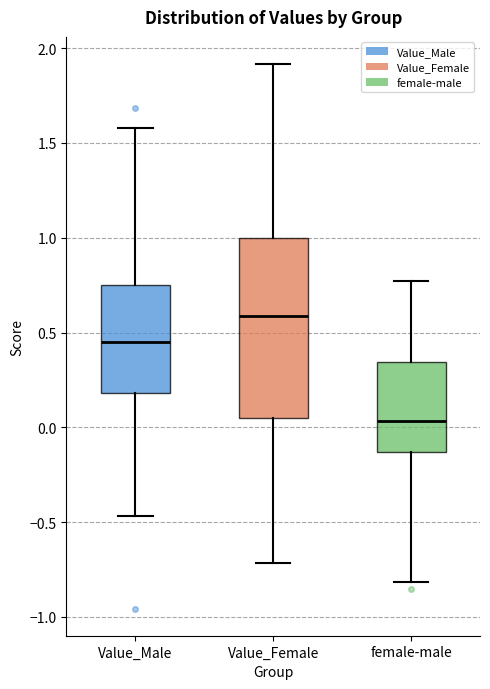

Which box has the lowest median line?

female-male